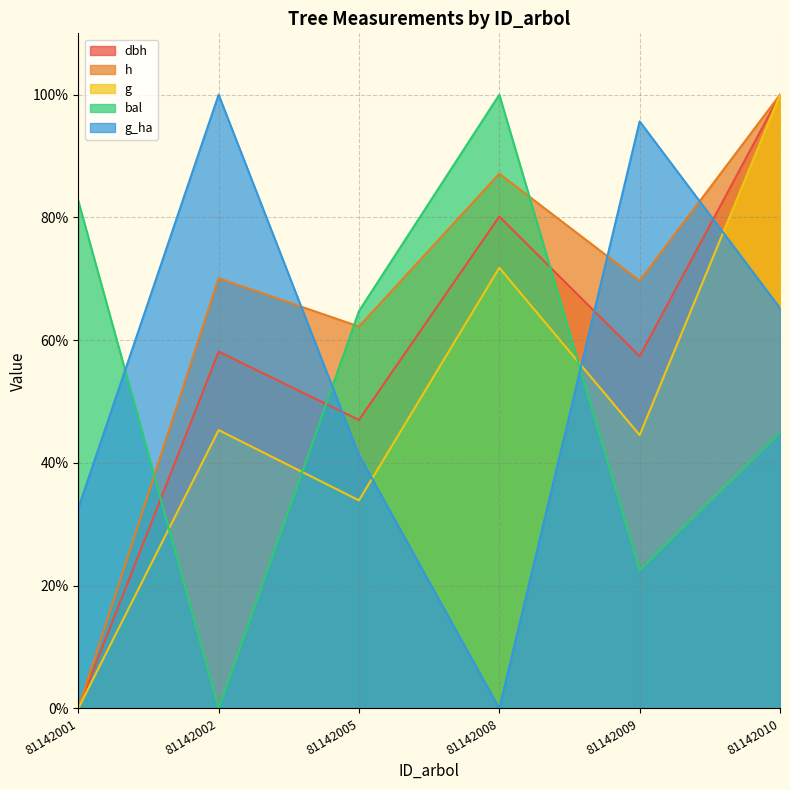

What is the total value across all series at 81142009?

289.8